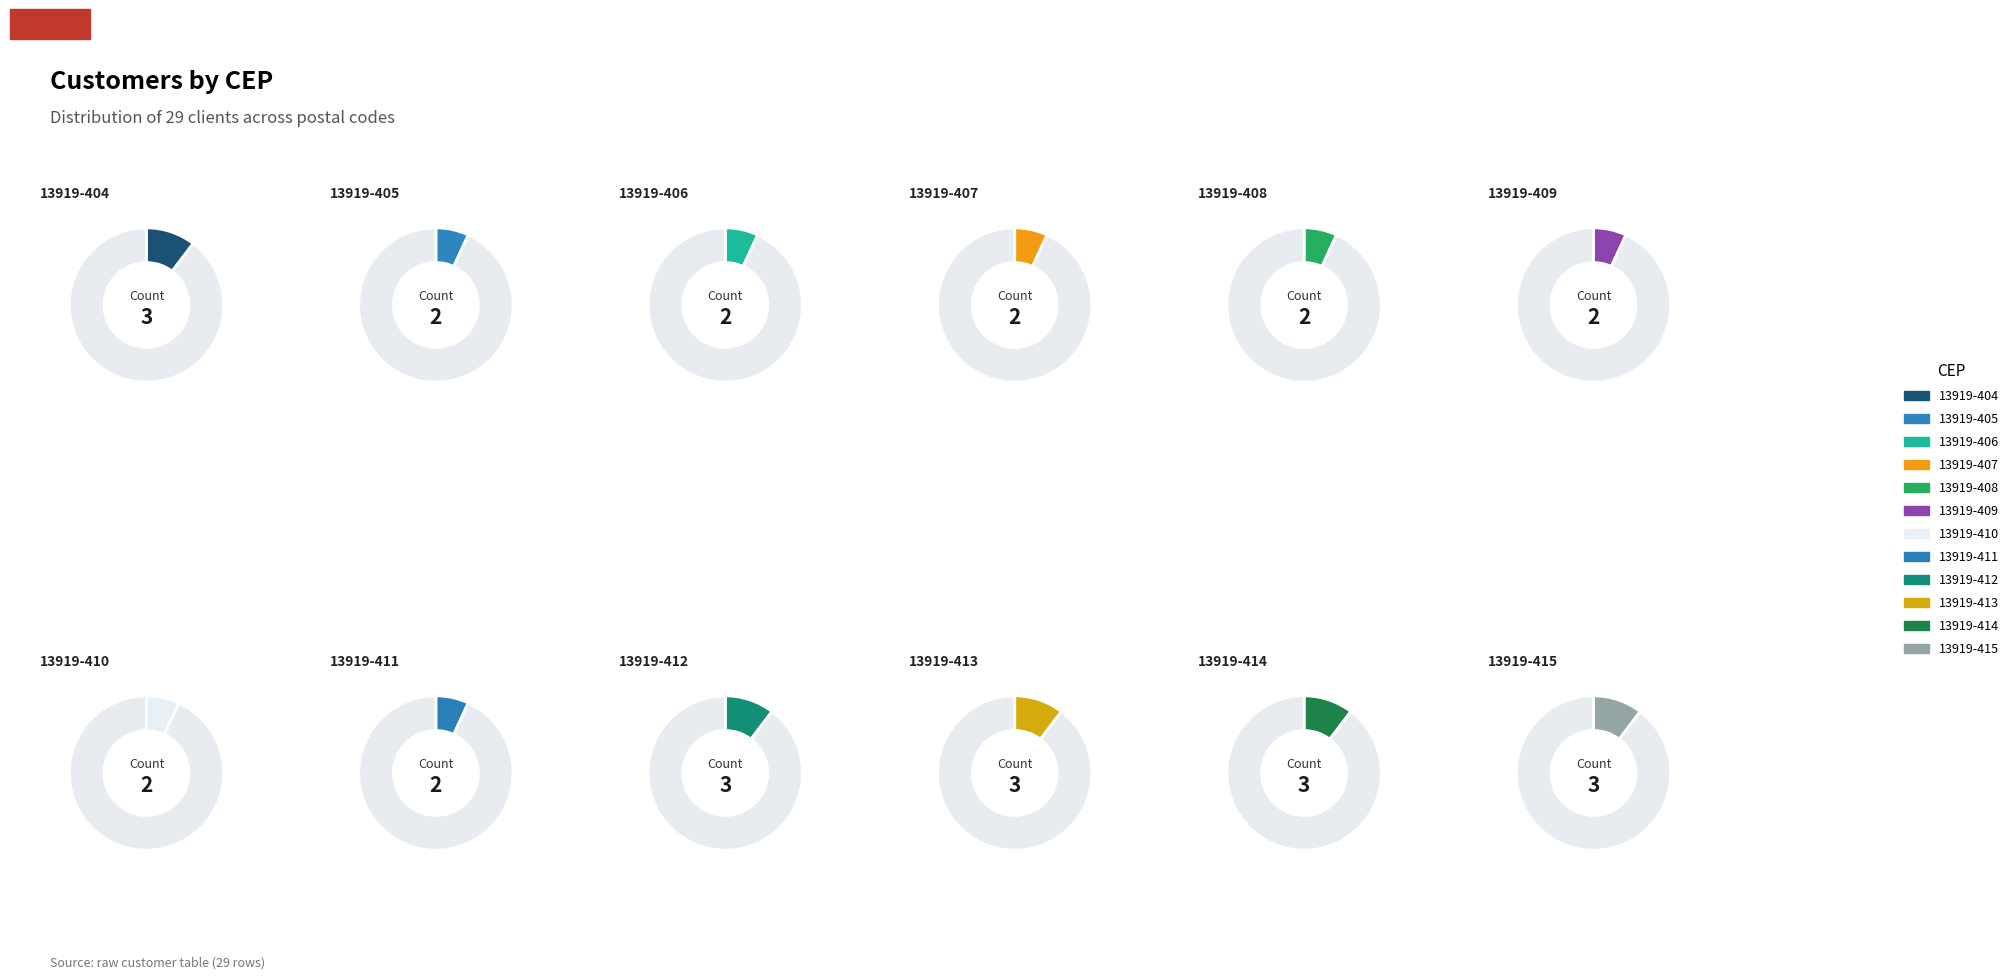

Count the number of slices in the pie.

12